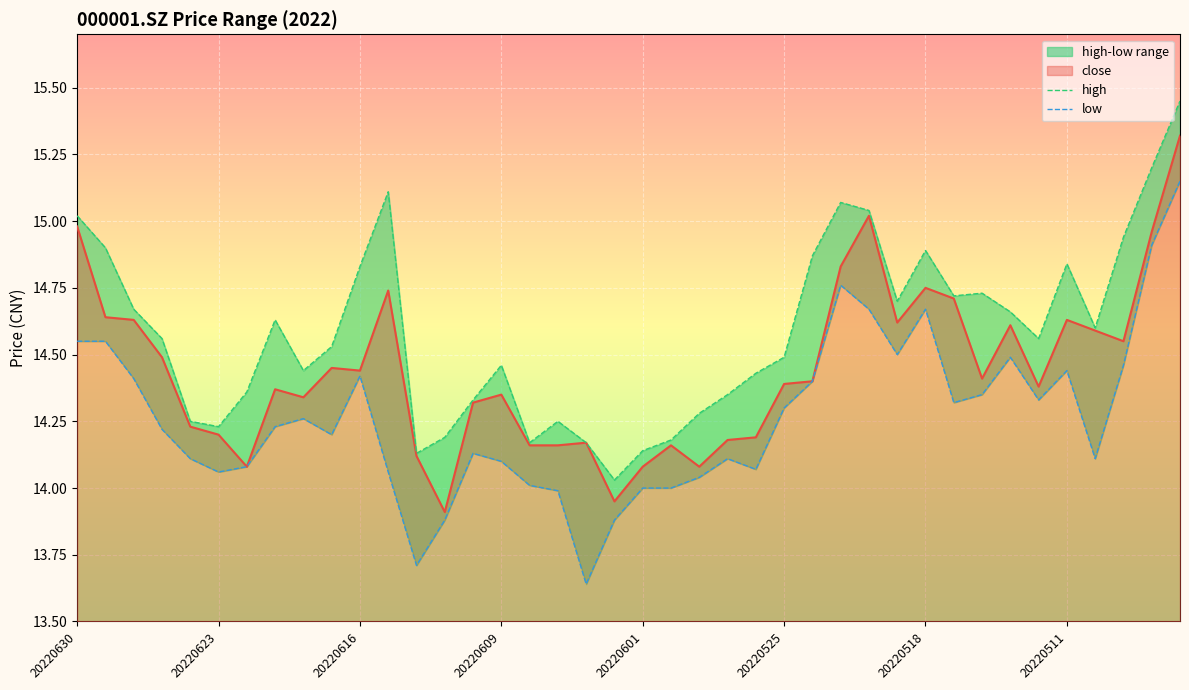

What is the average value of the low series?

14.3